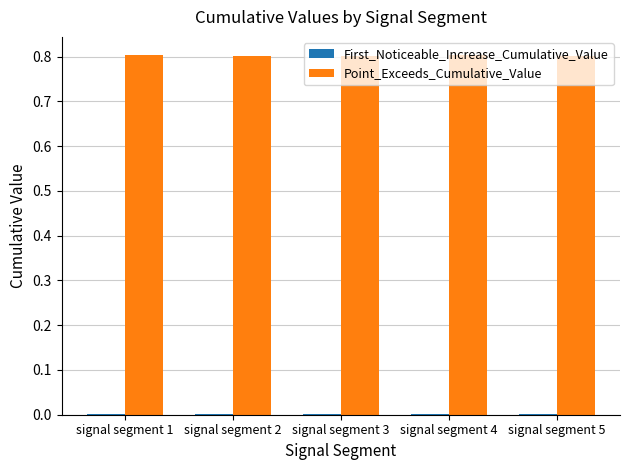

Which series has the largest total across all categories?

Point_Exceeds_Cumulative_Value